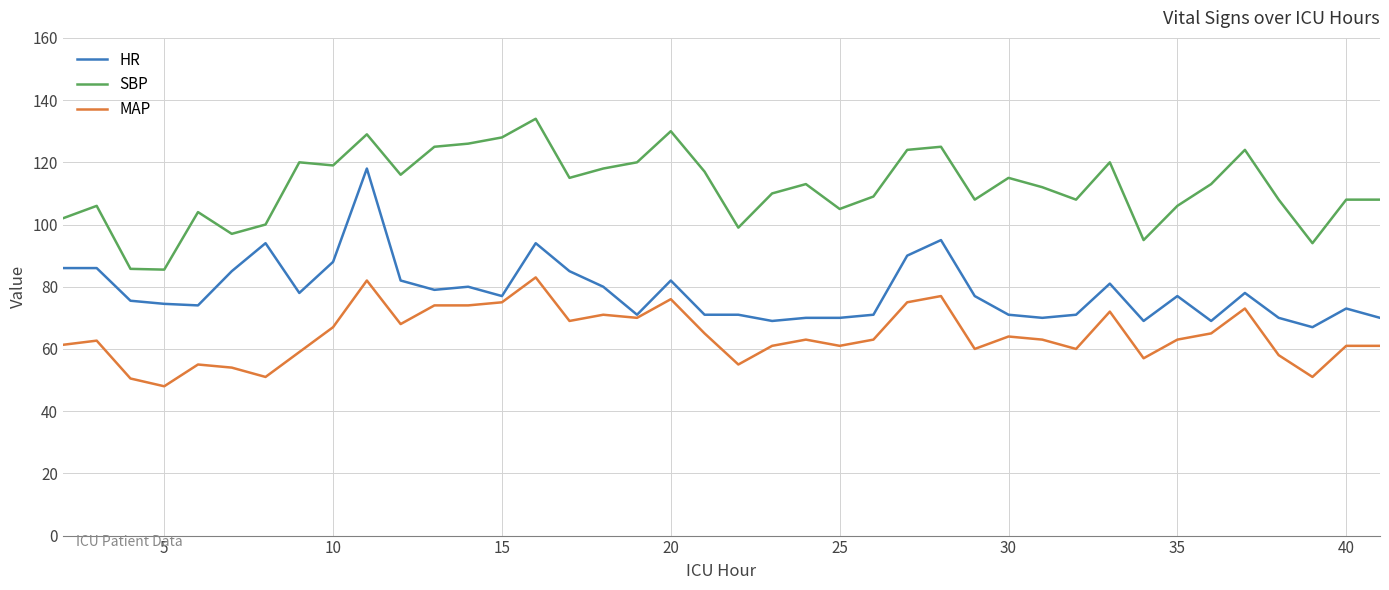

True or false: HR and SBP cross at least once.

False